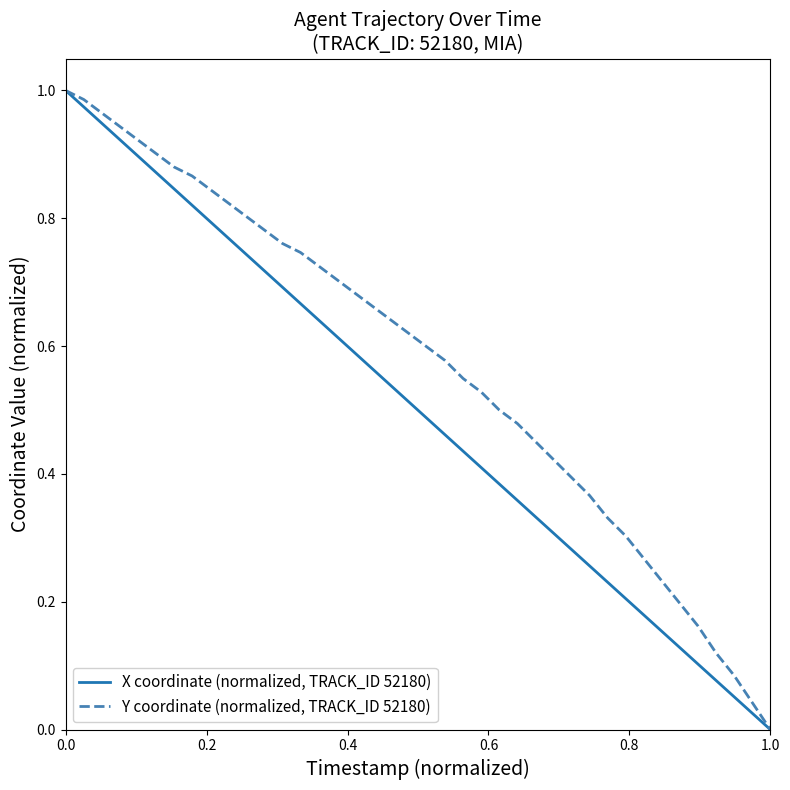

Rank the series by their average value, from highest to lowest.

Y coordinate (normalized, TRACK_ID 52180), X coordinate (normalized, TRACK_ID 52180)